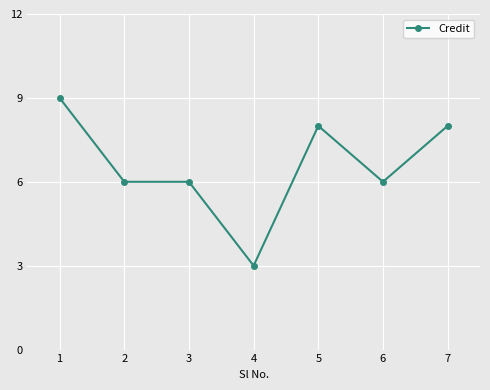

What is the value of the 4th point from the left?

3